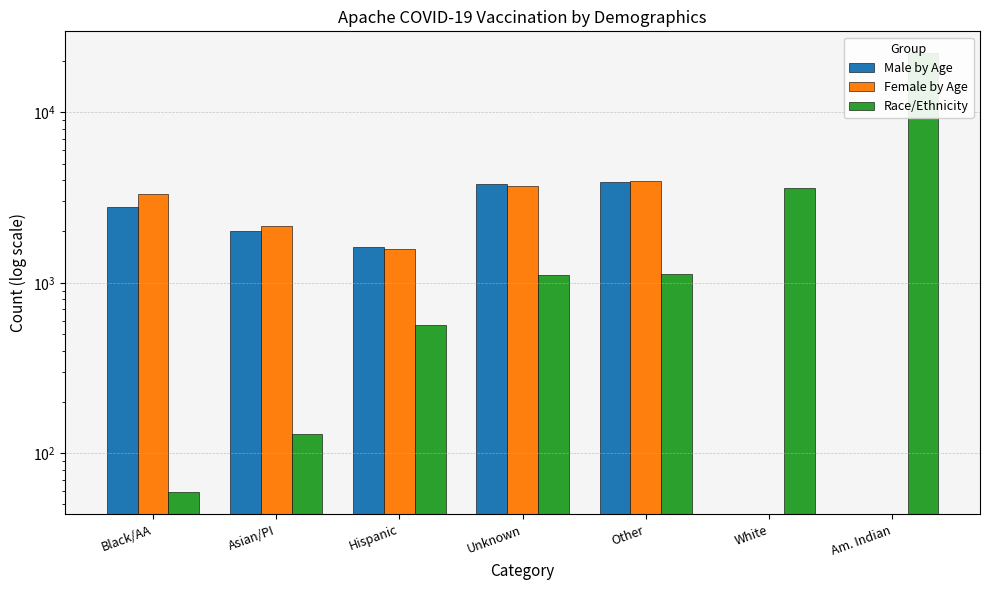

What is the difference between the Race/Ethnicity values at White and Hispanic?

3053